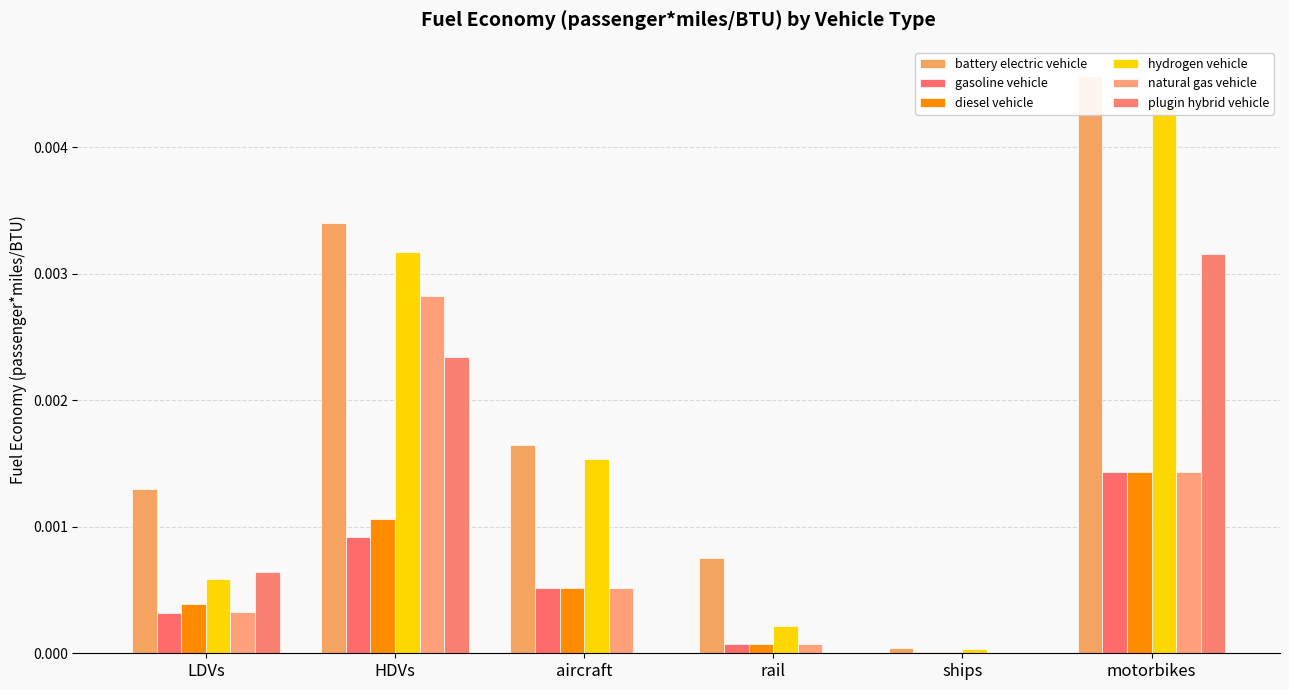

Which label corresponds to the largest value in the chart?

motorbikes